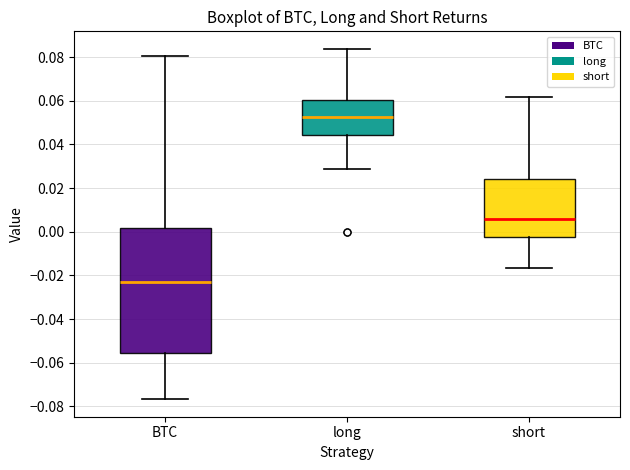

Where is the upper edge of the box for long on the y-axis? The values are not printed on the chart, so give them approximately, as read against the axis.

0.060